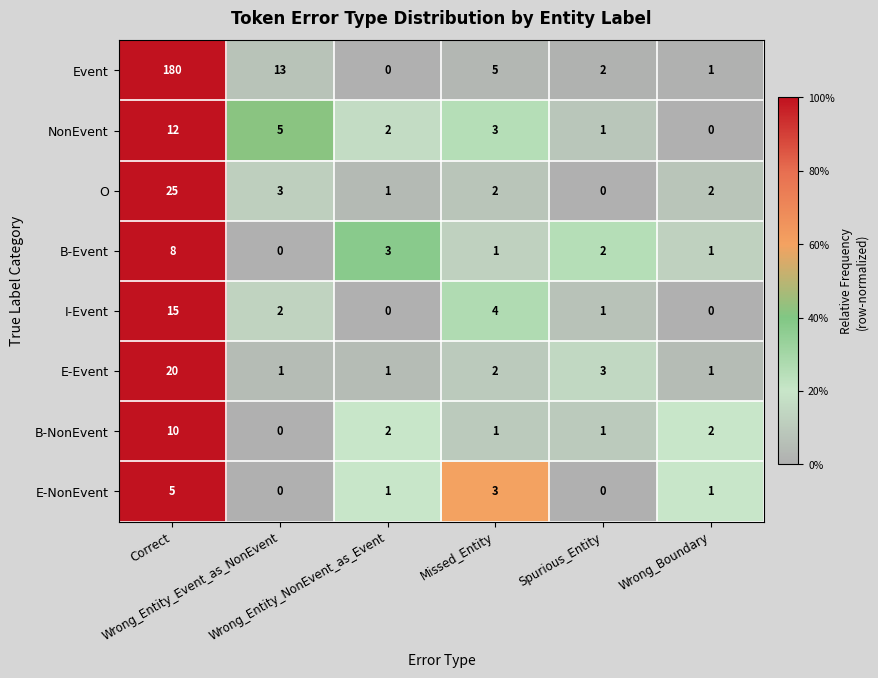

List the series in order of their peak value, highest first.

Event, O, E-Event, I-Event, NonEvent, B-NonEvent, B-Event, E-NonEvent